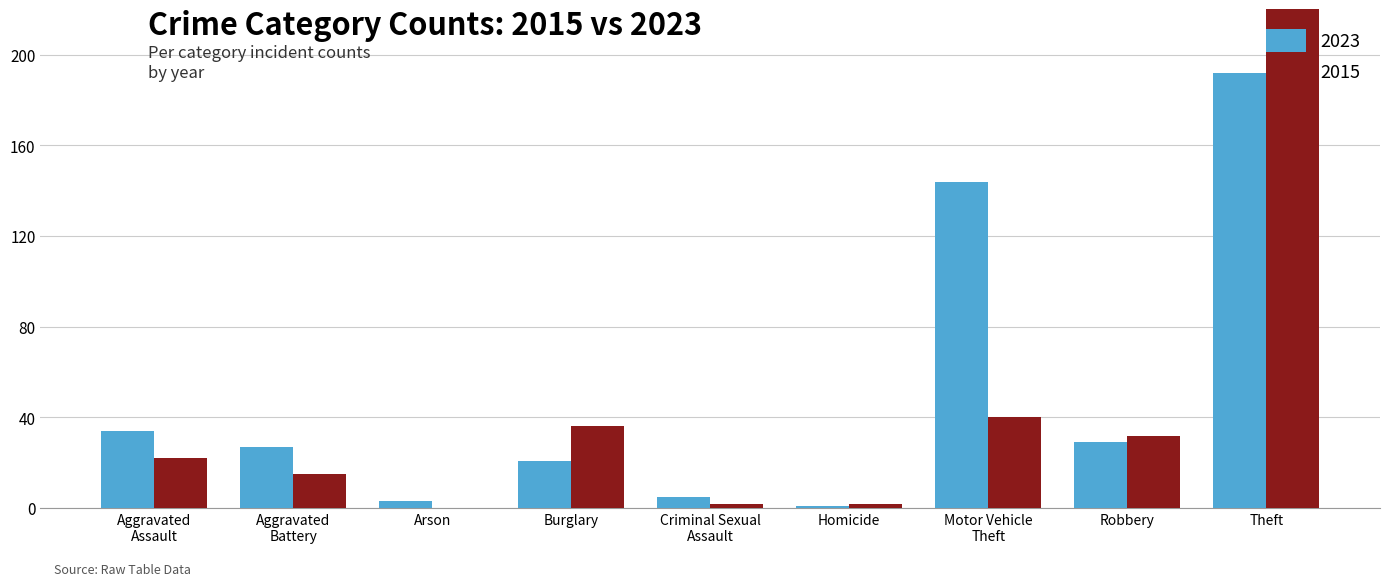

Is it true that 2023 equals 9 at Criminal Sexual
Assault?

False